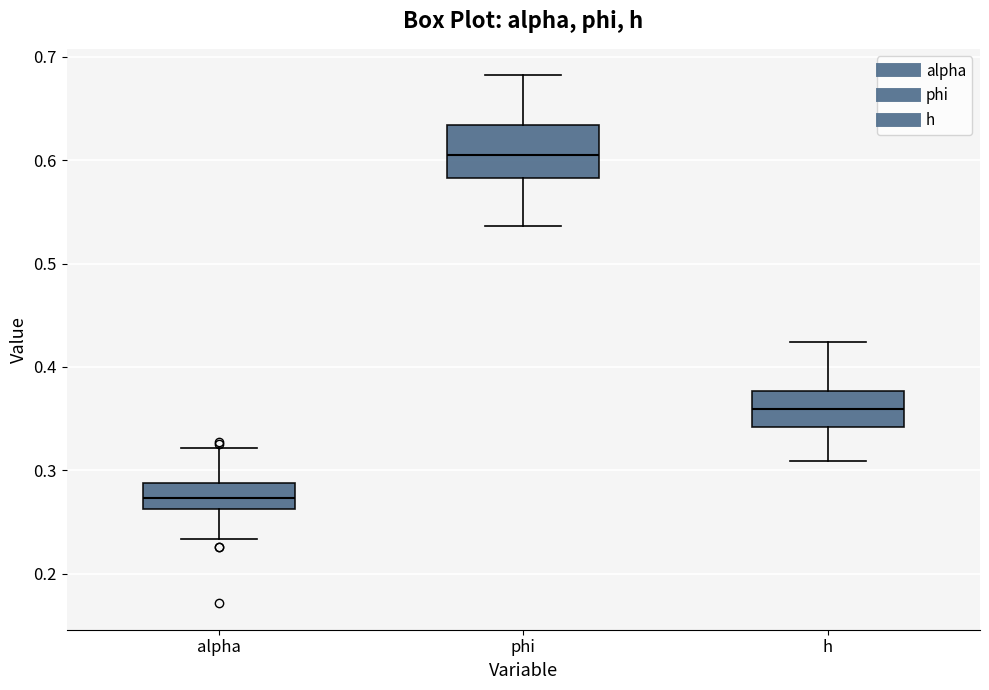

Reading left to right, read every box against the y-axis: the position of its median line, the range the box covers, and the ends of its whiskers. The values are not printed on the chart, so give them approximately, as read against the axis.

alpha: median 0.27, box 0.26 to 0.29, whiskers 0.23 to 0.32
phi: median 0.61, box 0.58 to 0.63, whiskers 0.54 to 0.68
h: median 0.36, box 0.34 to 0.38, whiskers 0.31 to 0.42